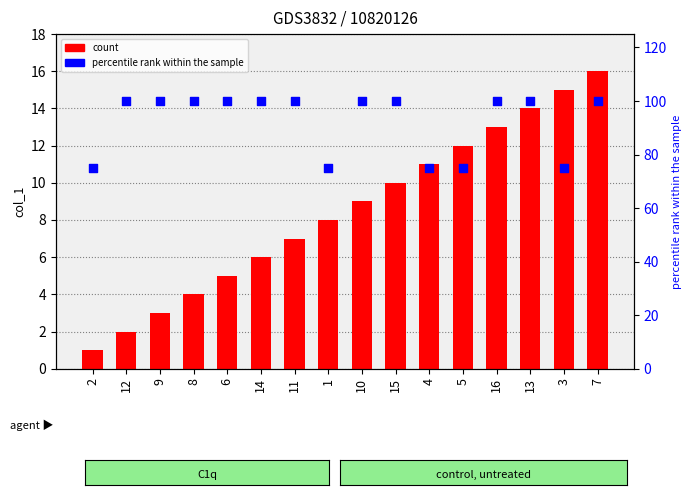

Which series has the largest total across all categories?

percentile rank within the sample